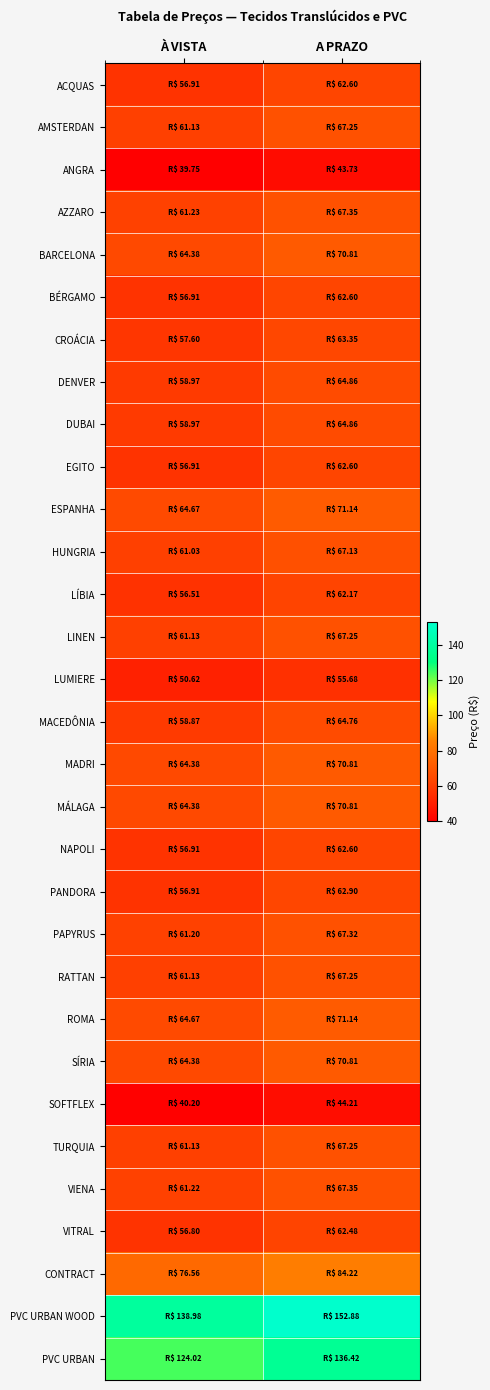

Reading right to left, extract all data points from this chart.

ACQUAS: A PRAZO=62.6	À VISTA=56.9
AMSTERDAN: A PRAZO=67.2	À VISTA=61.1
ANGRA: A PRAZO=43.7	À VISTA=39.8
AZZARO: A PRAZO=67.3	À VISTA=61.2
BARCELONA: A PRAZO=70.8	À VISTA=64.4
BÉRGAMO: A PRAZO=62.6	À VISTA=56.9
CROÁCIA: A PRAZO=63.4	À VISTA=57.6
DENVER: A PRAZO=64.9	À VISTA=59.0
DUBAI: A PRAZO=64.9	À VISTA=59.0
EGITO: A PRAZO=62.6	À VISTA=56.9
ESPANHA: A PRAZO=71.1	À VISTA=64.7
HUNGRIA: A PRAZO=67.1	À VISTA=61.0
LÍBIA: A PRAZO=62.2	À VISTA=56.5
LINEN: A PRAZO=67.2	À VISTA=61.1
LUMIERE: A PRAZO=55.7	À VISTA=50.6
MACEDÔNIA: A PRAZO=64.8	À VISTA=58.9
MADRI: A PRAZO=70.8	À VISTA=64.4
MÁLAGA: A PRAZO=70.8	À VISTA=64.4
NAPOLI: A PRAZO=62.6	À VISTA=56.9
PANDORA: A PRAZO=62.9	À VISTA=56.9
PAPYRUS: A PRAZO=67.3	À VISTA=61.2
RATTAN: A PRAZO=67.2	À VISTA=61.1
ROMA: A PRAZO=71.1	À VISTA=64.7
SÍRIA: A PRAZO=70.8	À VISTA=64.4
SOFTFLEX: A PRAZO=44.2	À VISTA=40.2
TURQUIA: A PRAZO=67.2	À VISTA=61.1
VIENA: A PRAZO=67.3	À VISTA=61.2
VITRAL: A PRAZO=62.5	À VISTA=56.8
CONTRACT: A PRAZO=84.2	À VISTA=76.6
PVC URBAN WOOD: A PRAZO=152.9	À VISTA=139.0
PVC URBAN: A PRAZO=136.4	À VISTA=124.0